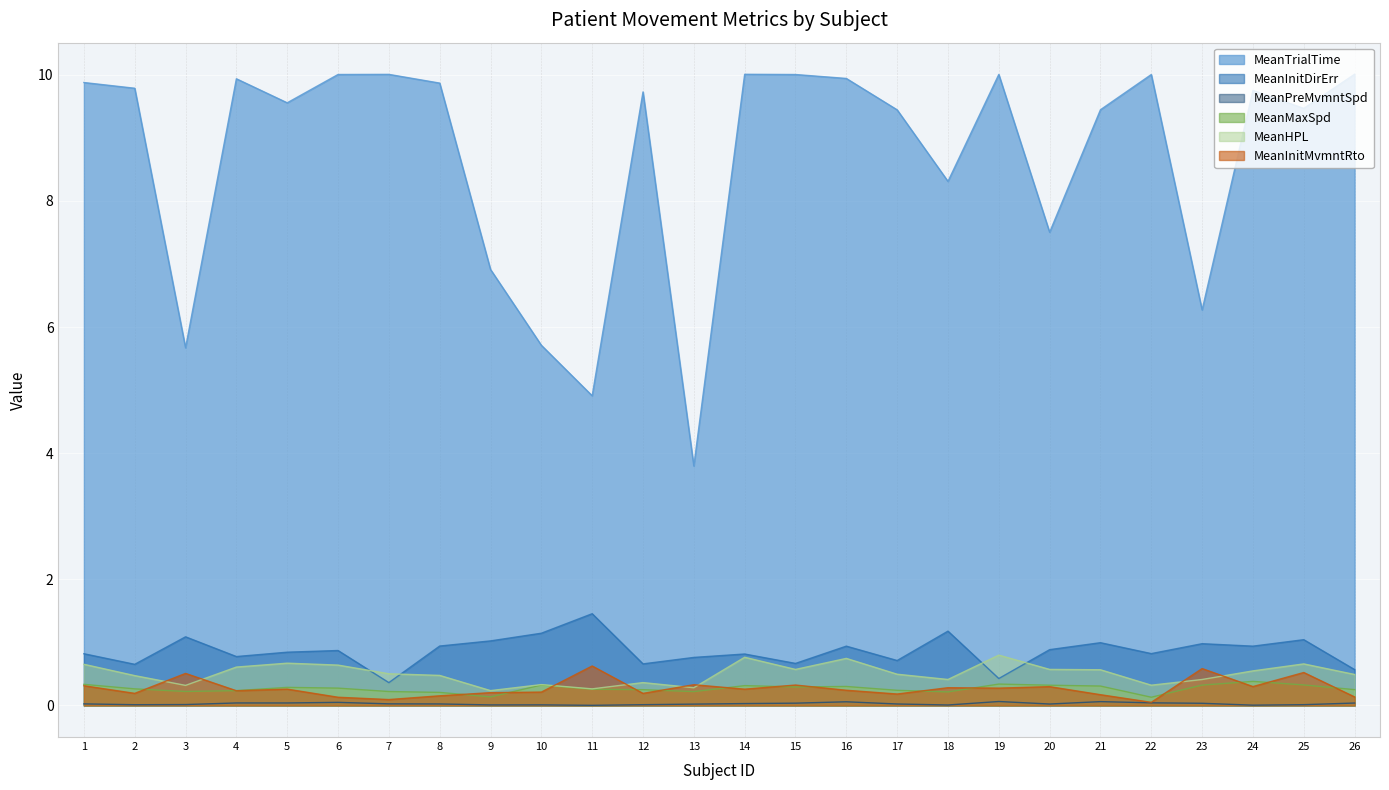

Which has a higher value, 15 or 4?

15